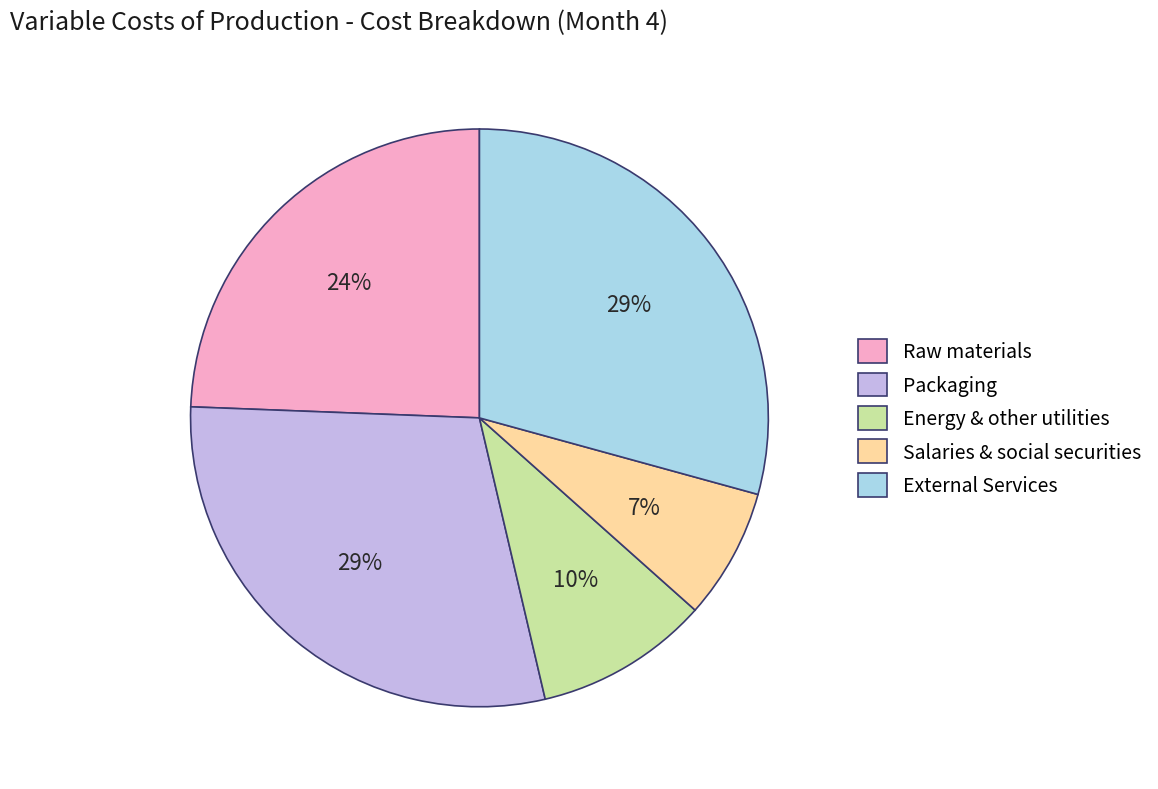

Is it true that External Services is 36% of the pie?

False